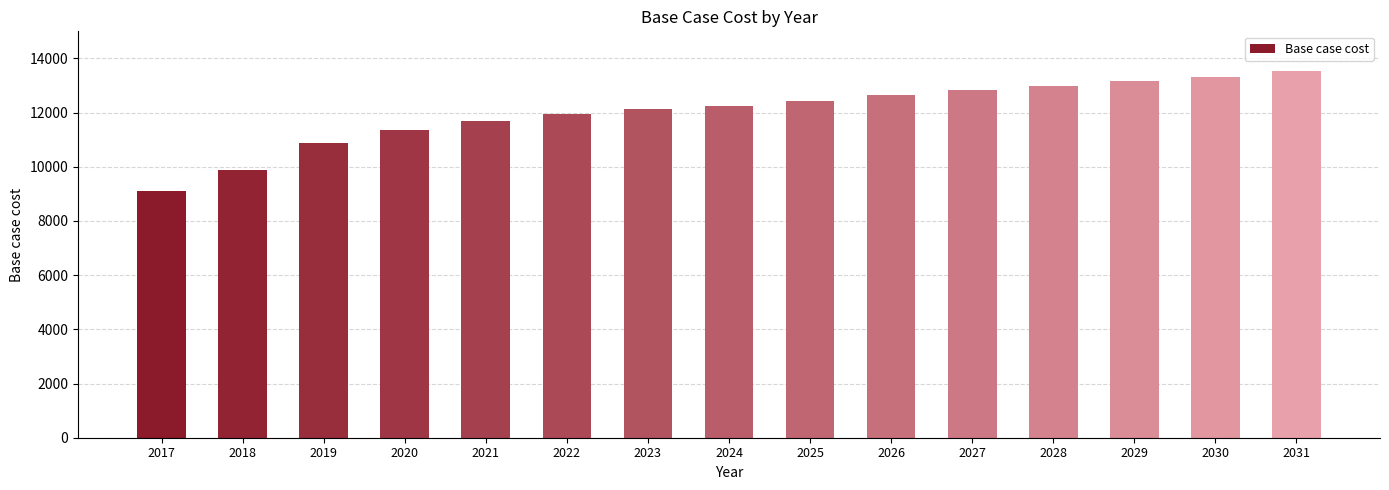

What is the minimum value shown in the chart?

9122.0